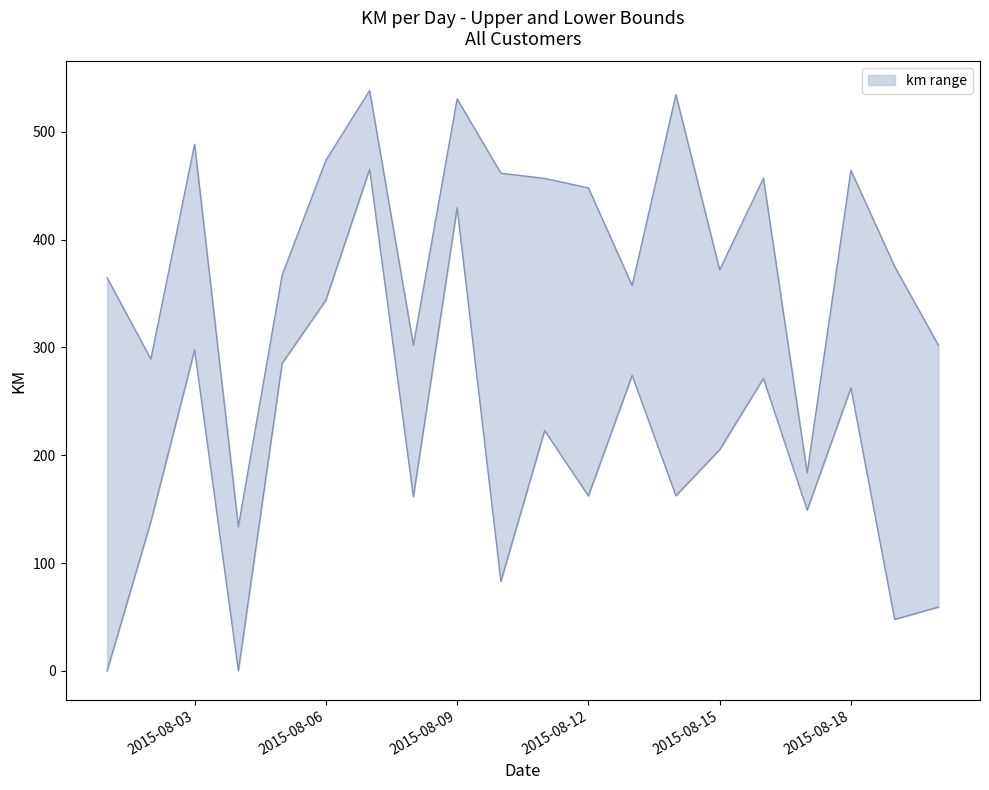

Rank the series by their average value, from lowest to highest.

km_lower, km_upper